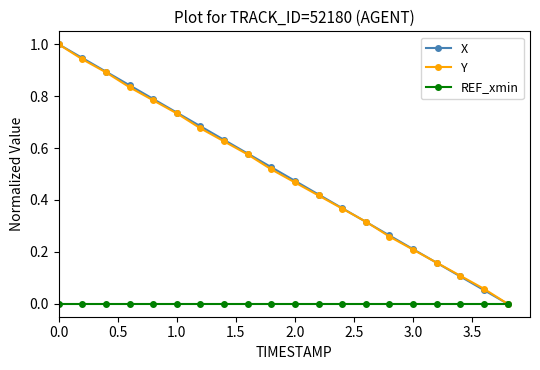

What is the greatest value displayed?

1.0